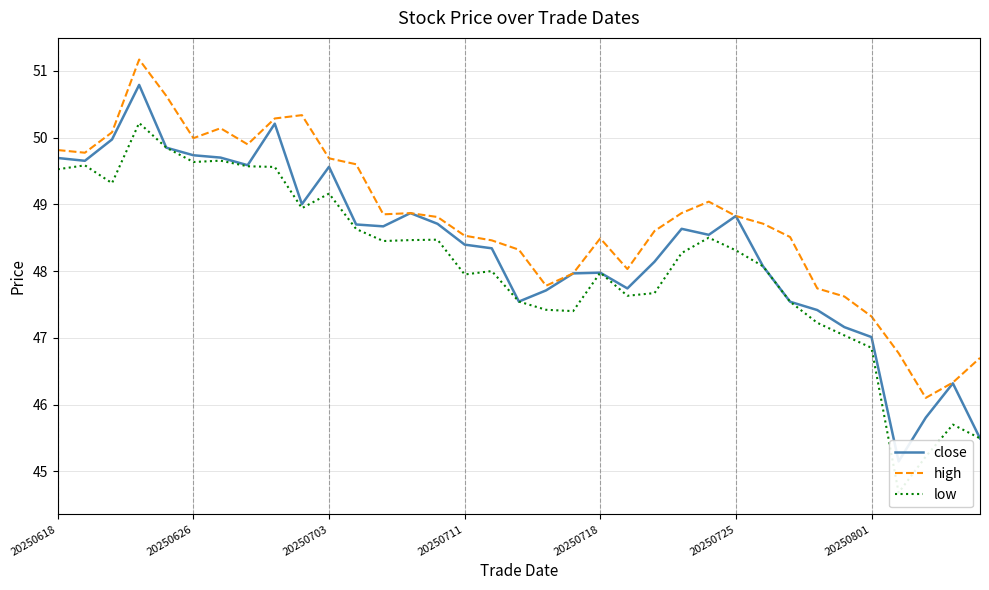

At which label is low closest to 47?

29